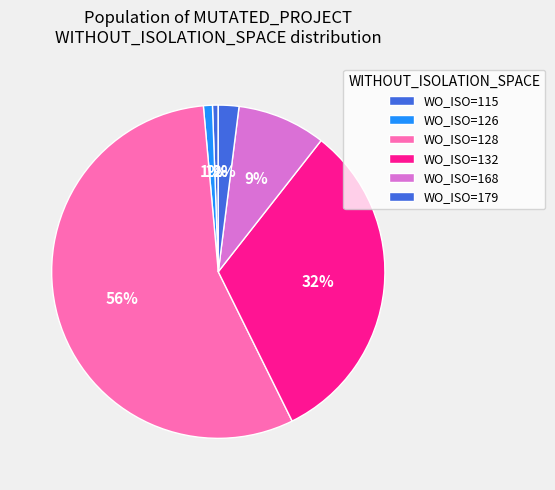

How many segments does this pie chart have?

6